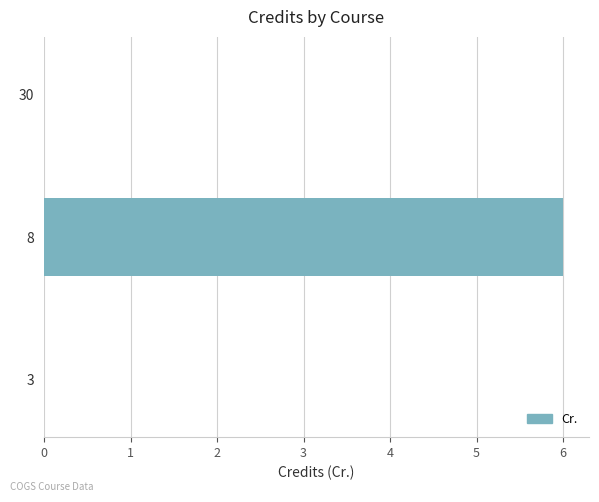

Reading bottom to top, extract all data points from this chart.

3=0	8=6	30=0